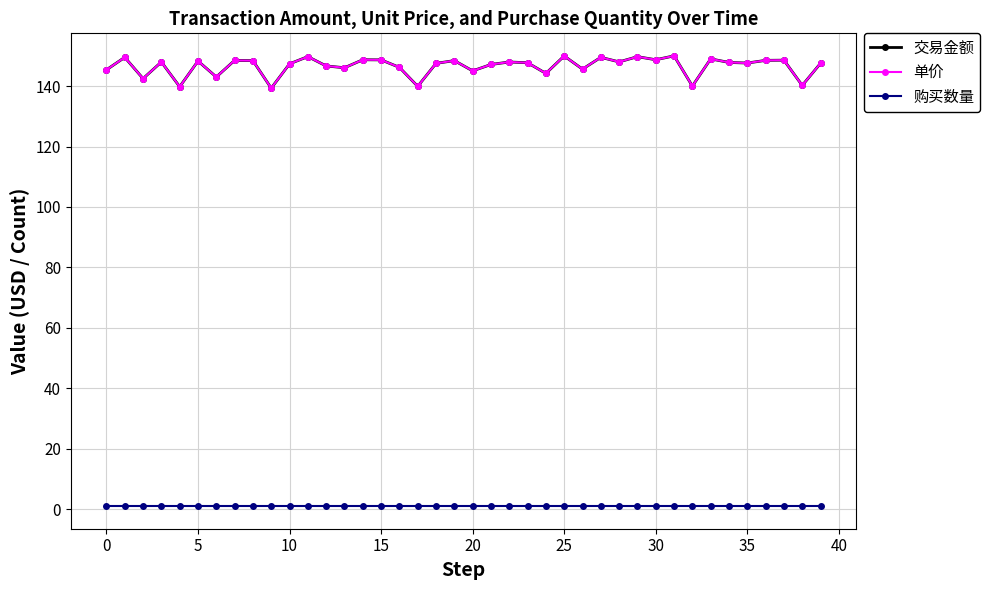

True or false: 单价 and 购买数量 intersect in this chart.

False